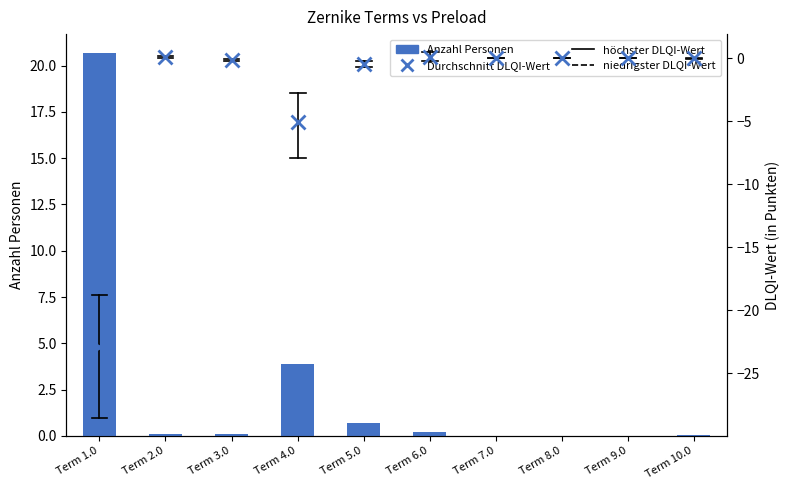

What is the maximum value shown in the chart?

20.7